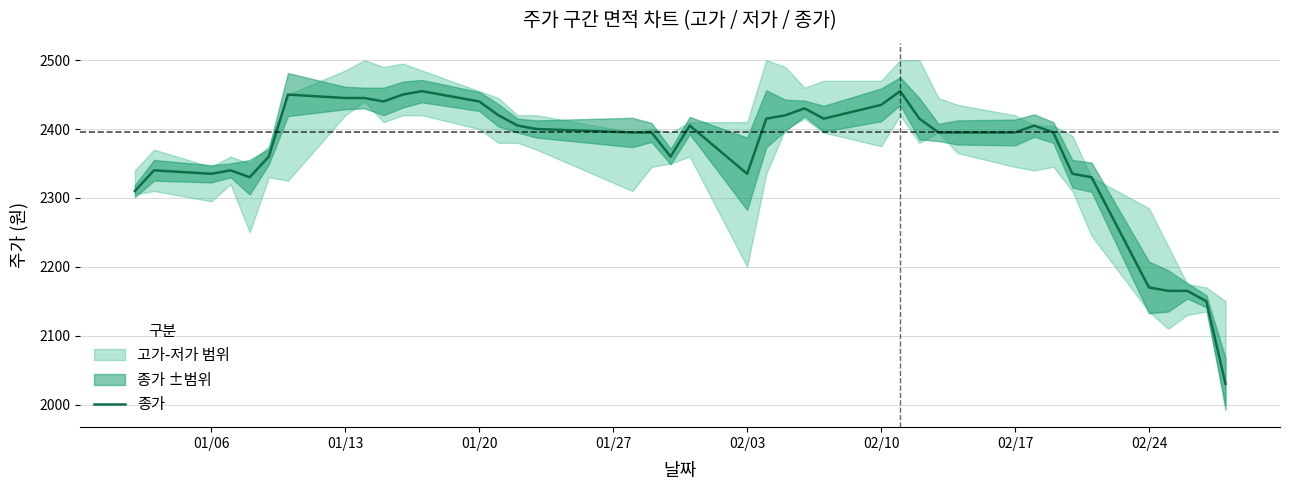

What is the highest value of the 종가 series?

2455